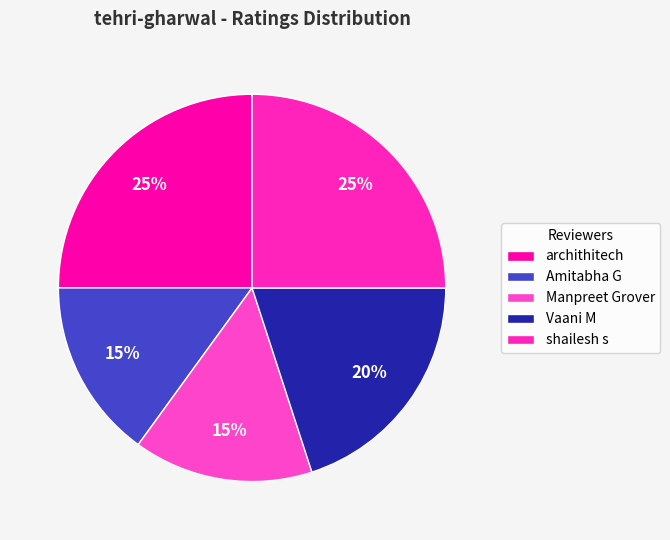

Does any single category account for the majority?

No